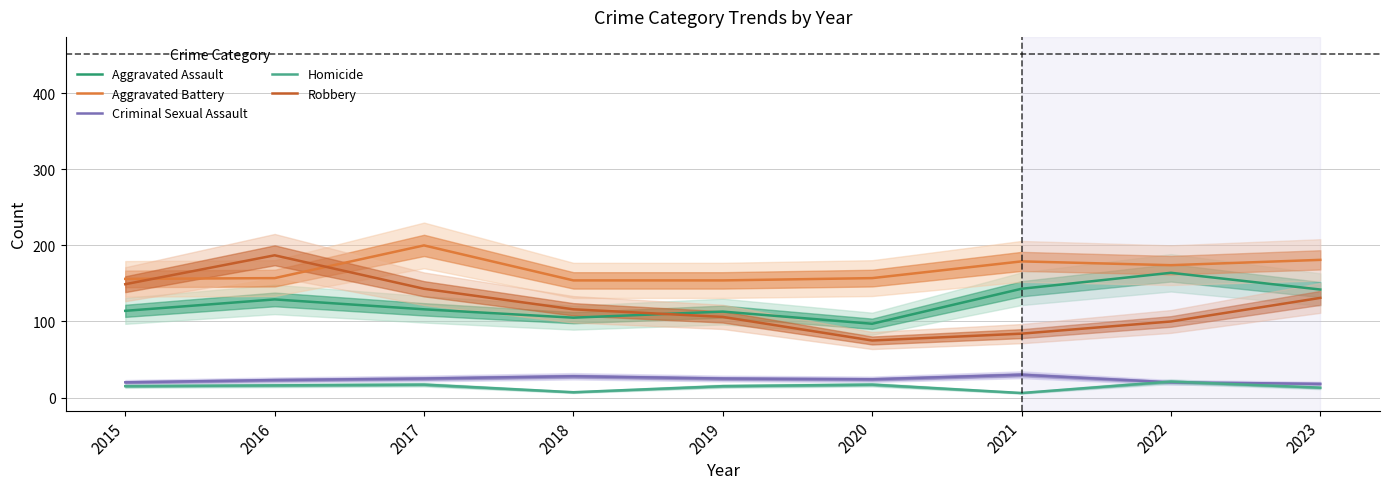

What is the difference between the Homicide values at 2015 and 2020?

2